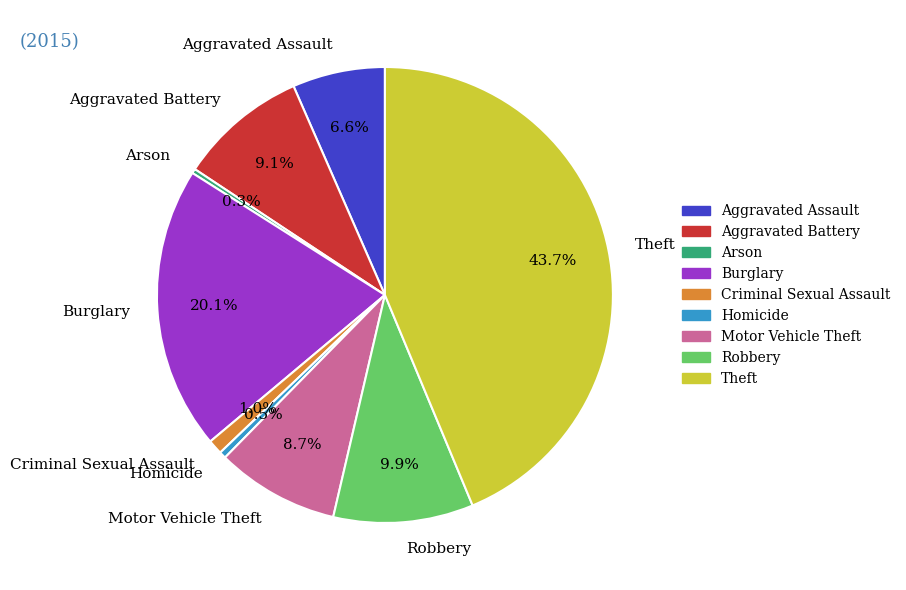

How many segments does this pie chart have?

9